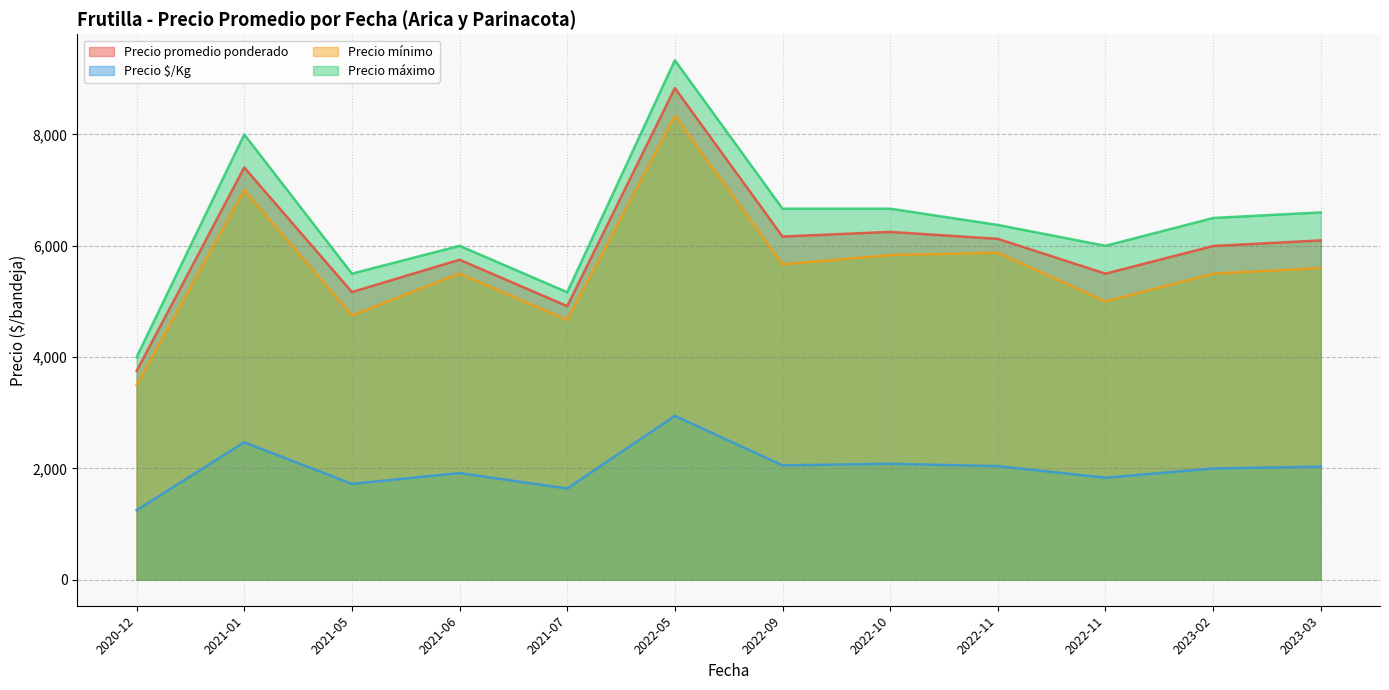

Is the value of Precio mínimo at 2022-10-21 greater than the value of Precio máximo at 2022-11-29?

No